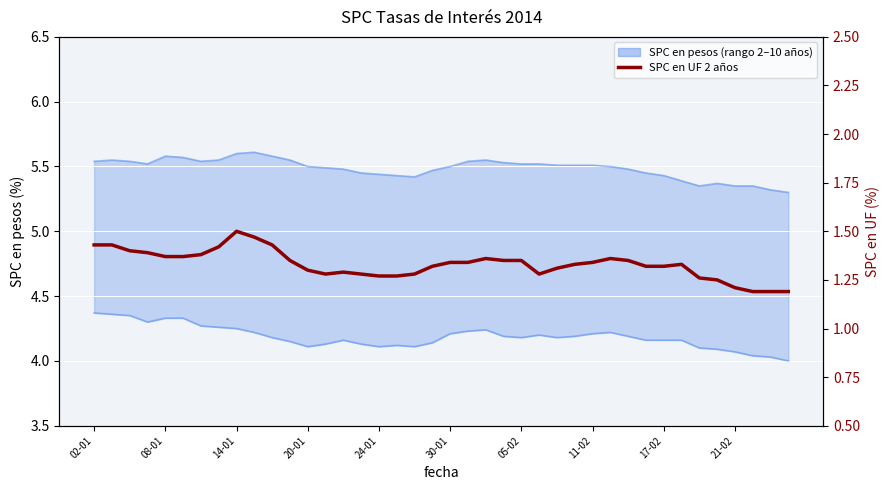

True or false: SPC en pesos 10 años and SPC en pesos 2 años intersect in this chart.

False